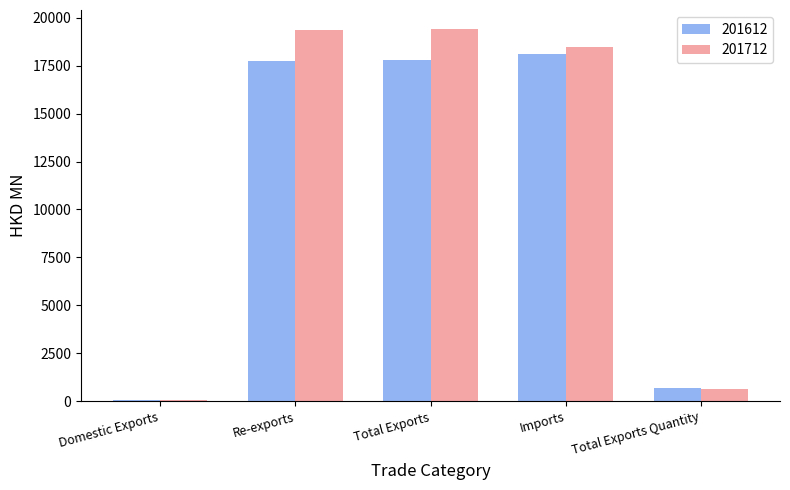

What are all the series names shown in the legend?

201612, 201712